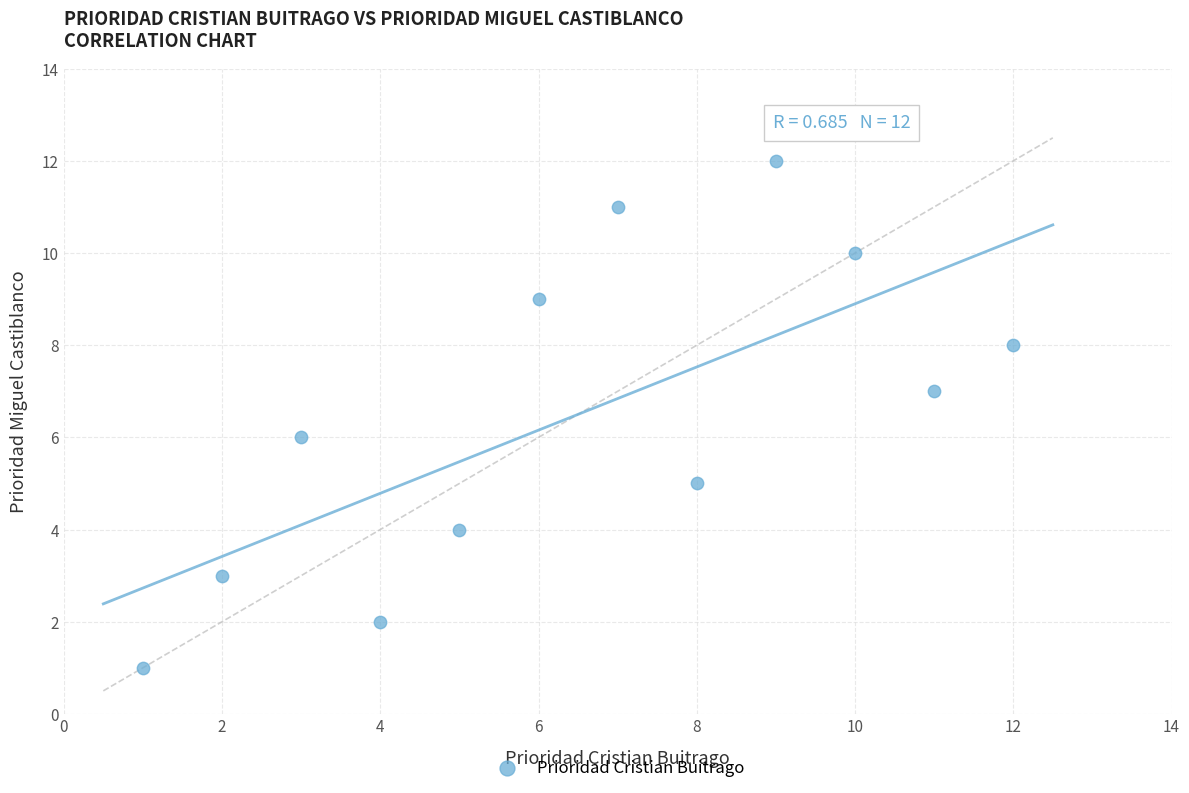

What is the range of X values (max minus min)?

11